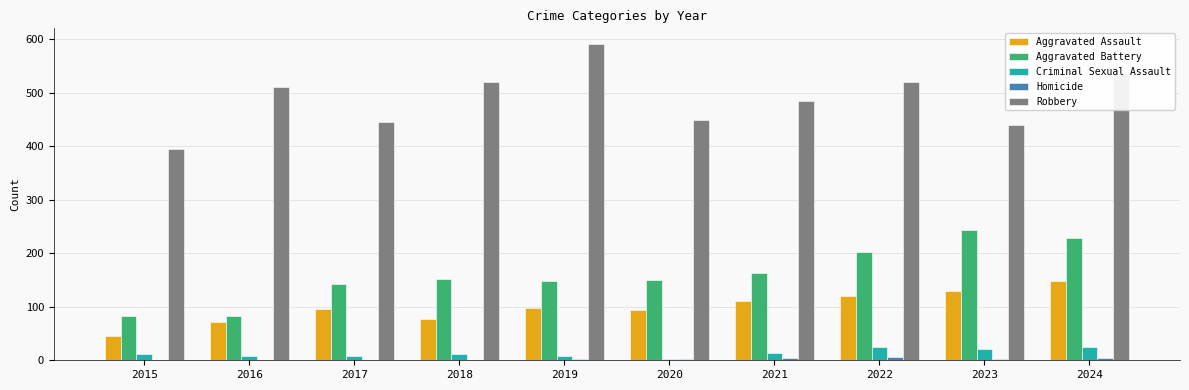

How many series are shown in this chart?

5